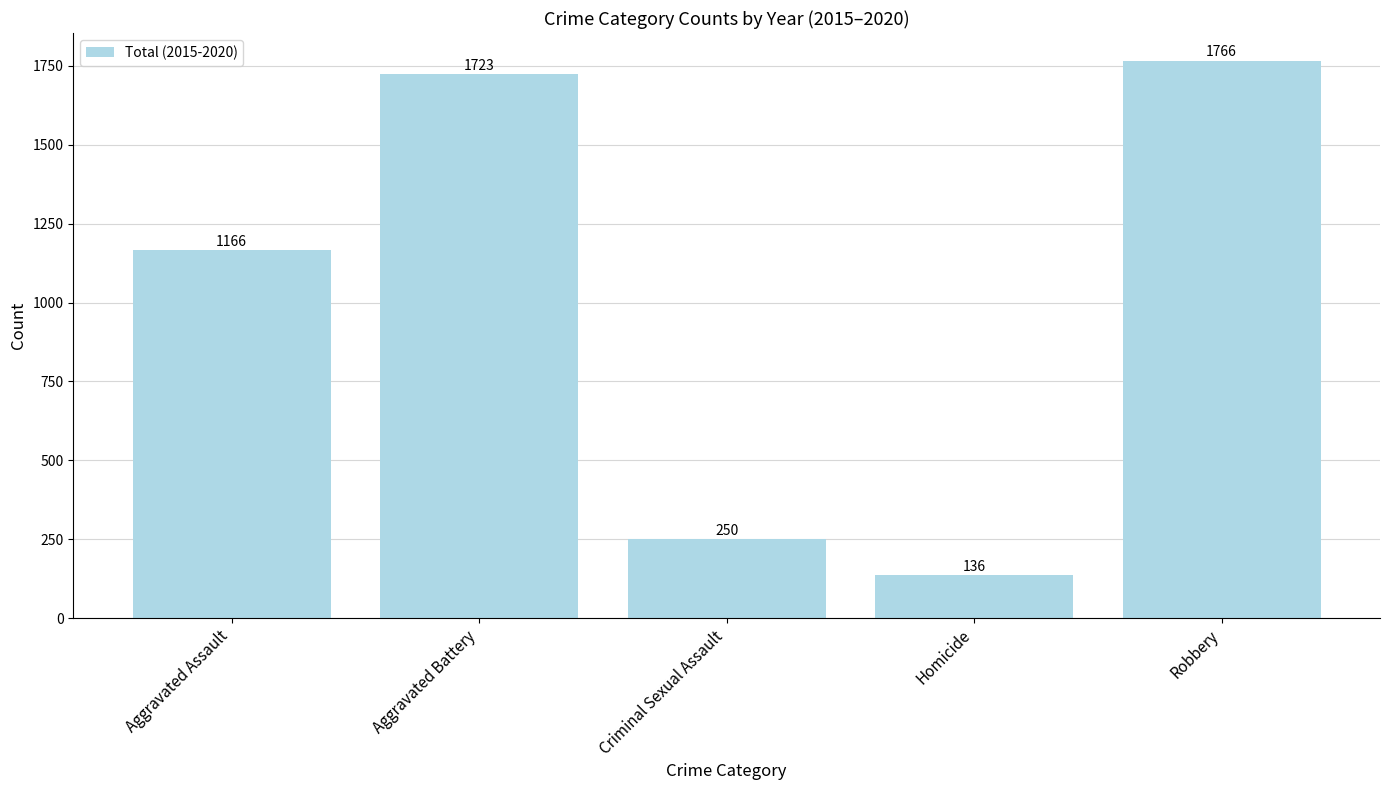

Which has a higher value, Aggravated Assault or Aggravated Battery?

Aggravated Battery